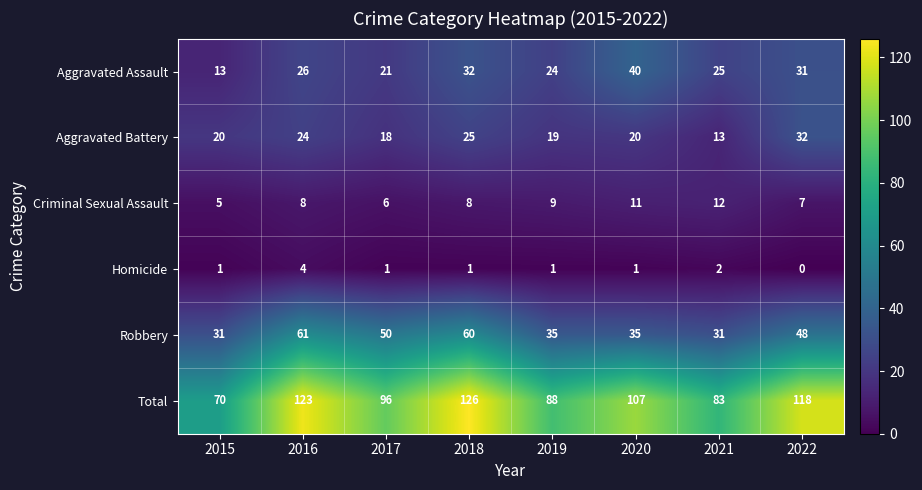

At which category is the sum across all series the highest?

2018